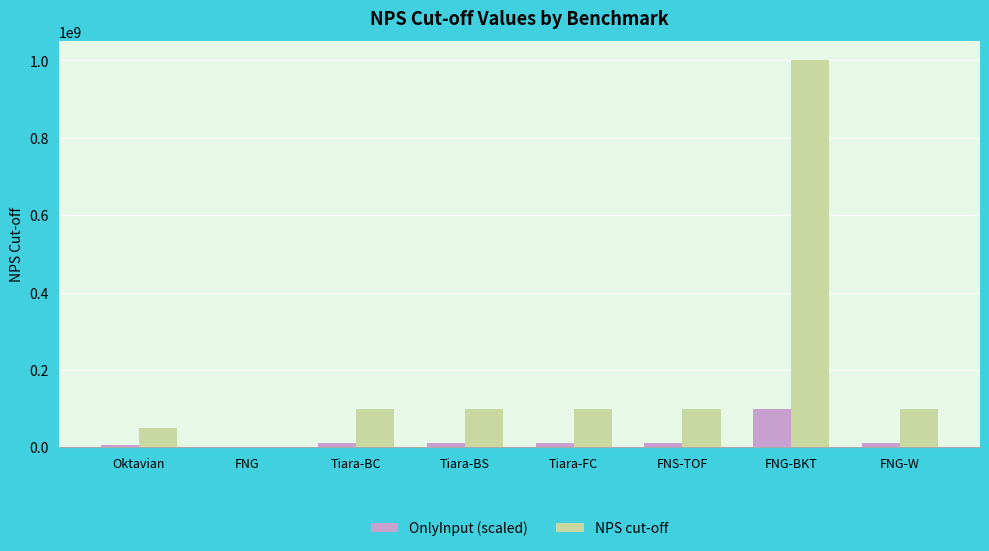

What is the sum of all OnlyInput (scaled) values?

155010000